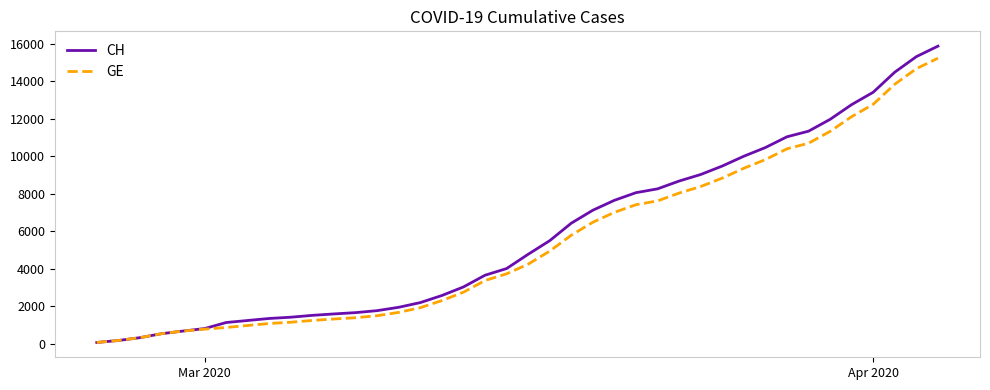

How many categories are shown in the chart?

40